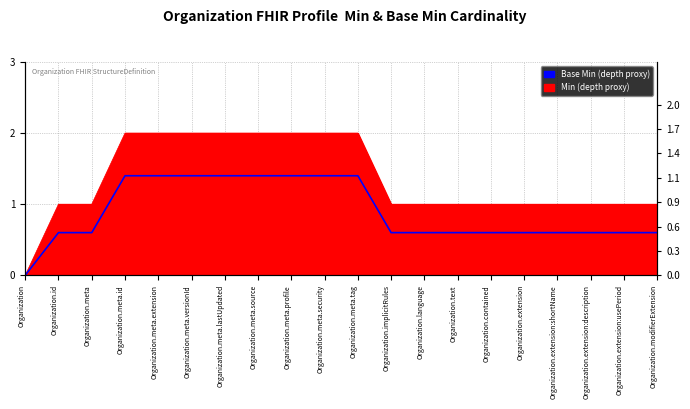

Reading left to right, what are all the values shown in this chart?

Organization=0.0	Organization.id=0.6	Organization.meta=0.6	Organization.meta.id=1.4	Organization.meta.extension=1.4	Organization.meta.versionId=1.4	Organization.meta.lastUpdated=1.4	Organization.meta.source=1.4	Organization.meta.profile=1.4	Organization.meta.security=1.4	Organization.meta.tag=1.4	Organization.implicitRules=0.6	Organization.language=0.6	Organization.text=0.6	Organization.contained=0.6	Organization.extension=0.6	Organization.extension:shortName=0.6	Organization.extension:description=0.6	Organization.extension:usePeriod=0.6	Organization.modifierExtension=0.6